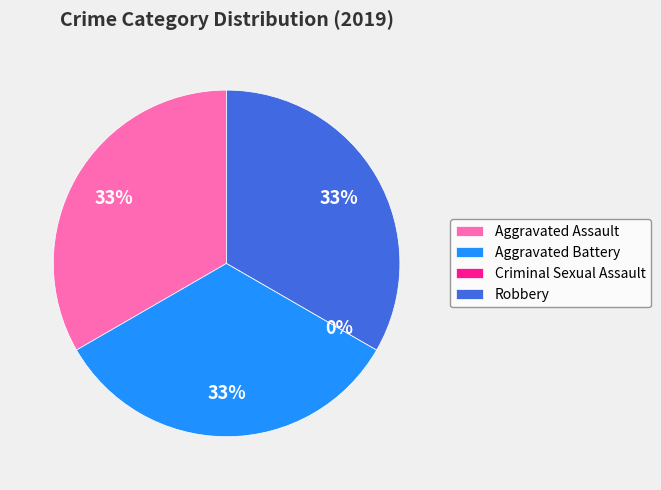

Combined, what portion of the pie is Criminal Sexual Assault and Robbery?

33.3%